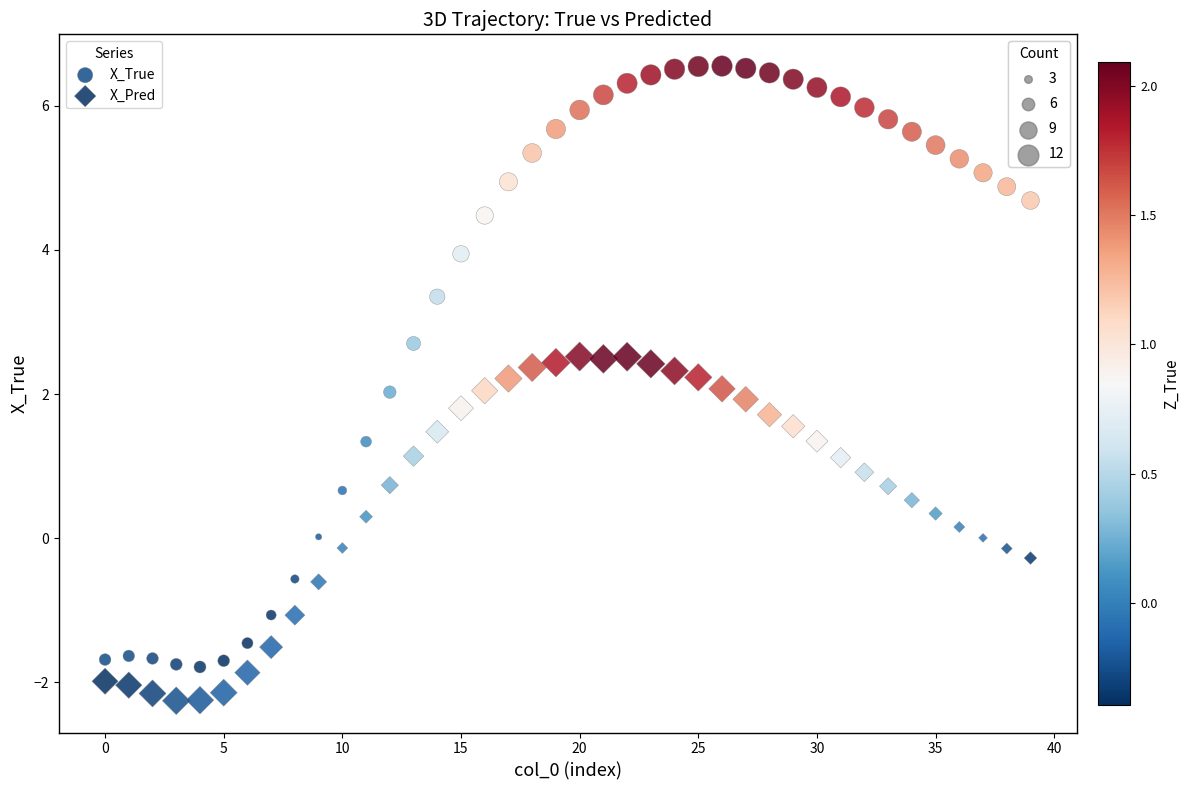

Across all data points, what is the range of Y values (max minus min)?

8.8